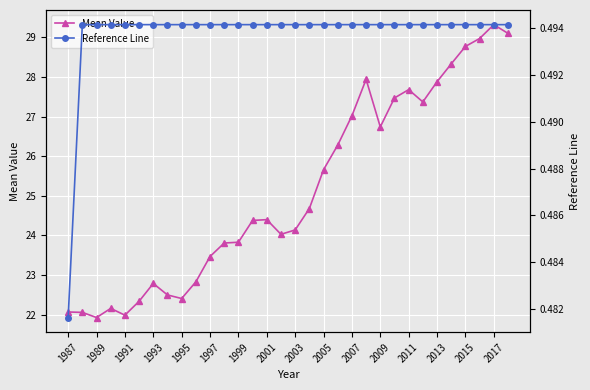

True or false: Mean Value and Reference Line intersect in this chart.

False